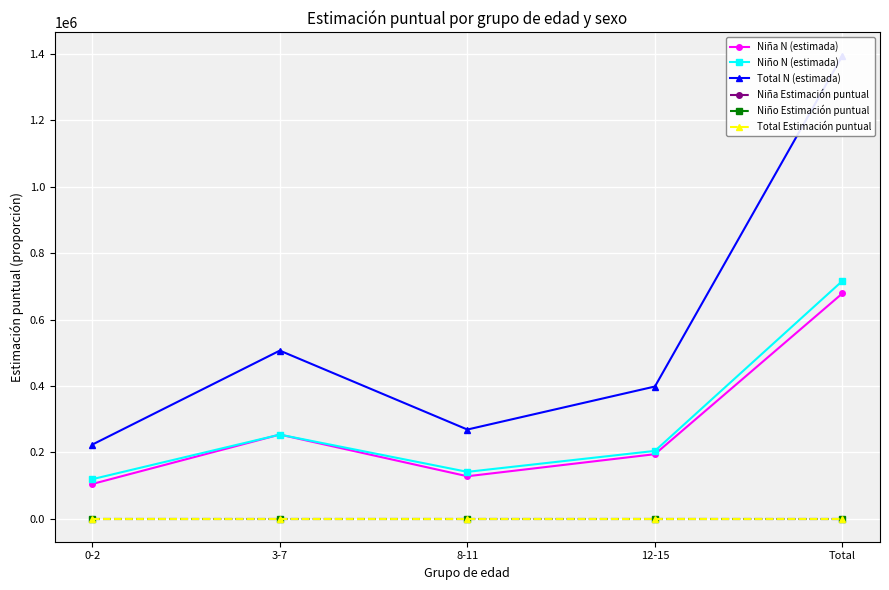

The Total N (estimada) series shows 129281.1 at 3-7. True or false?

False